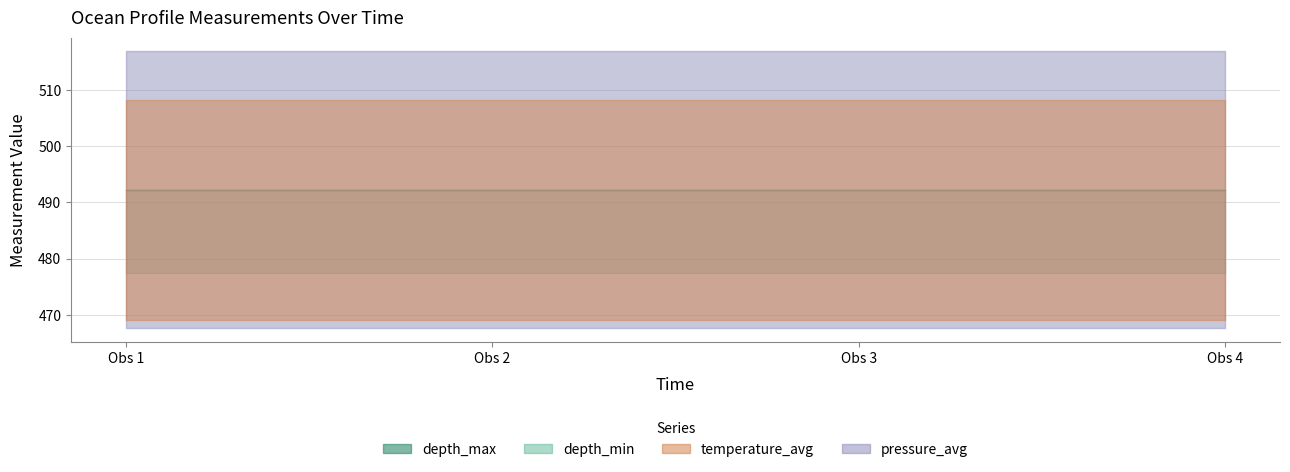

What is the value of the pressure_avg point at the 1st from the left?

492.2